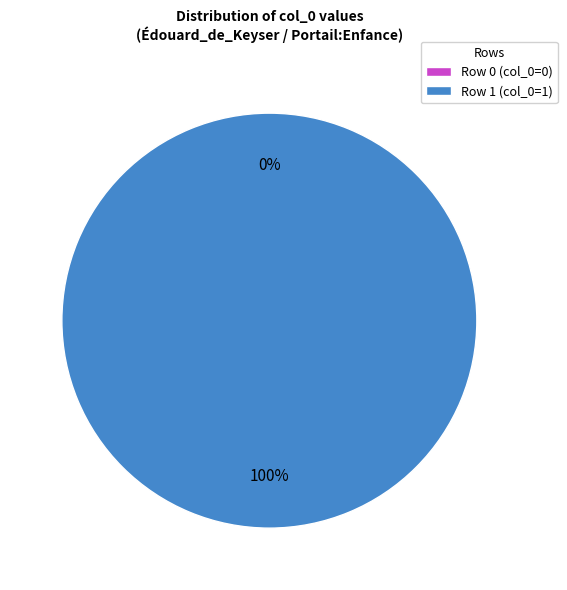

Is it true that Row 1 is 94% of the pie?

False